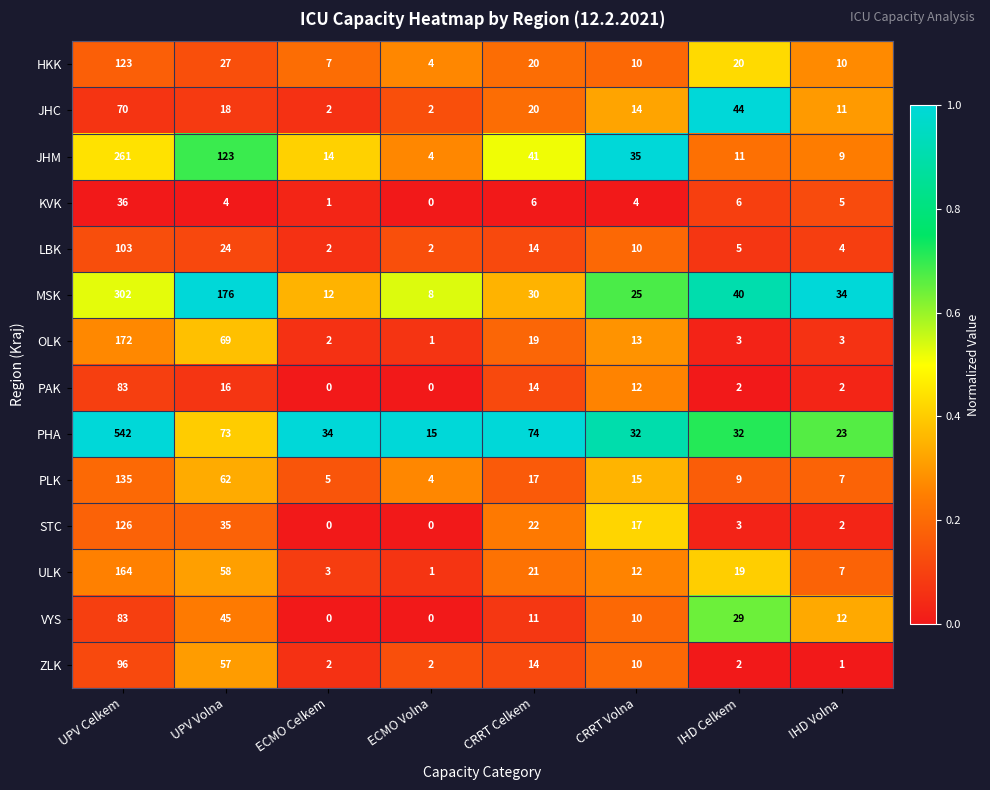

At which category is the sum across all series the highest?

UPV Celkem